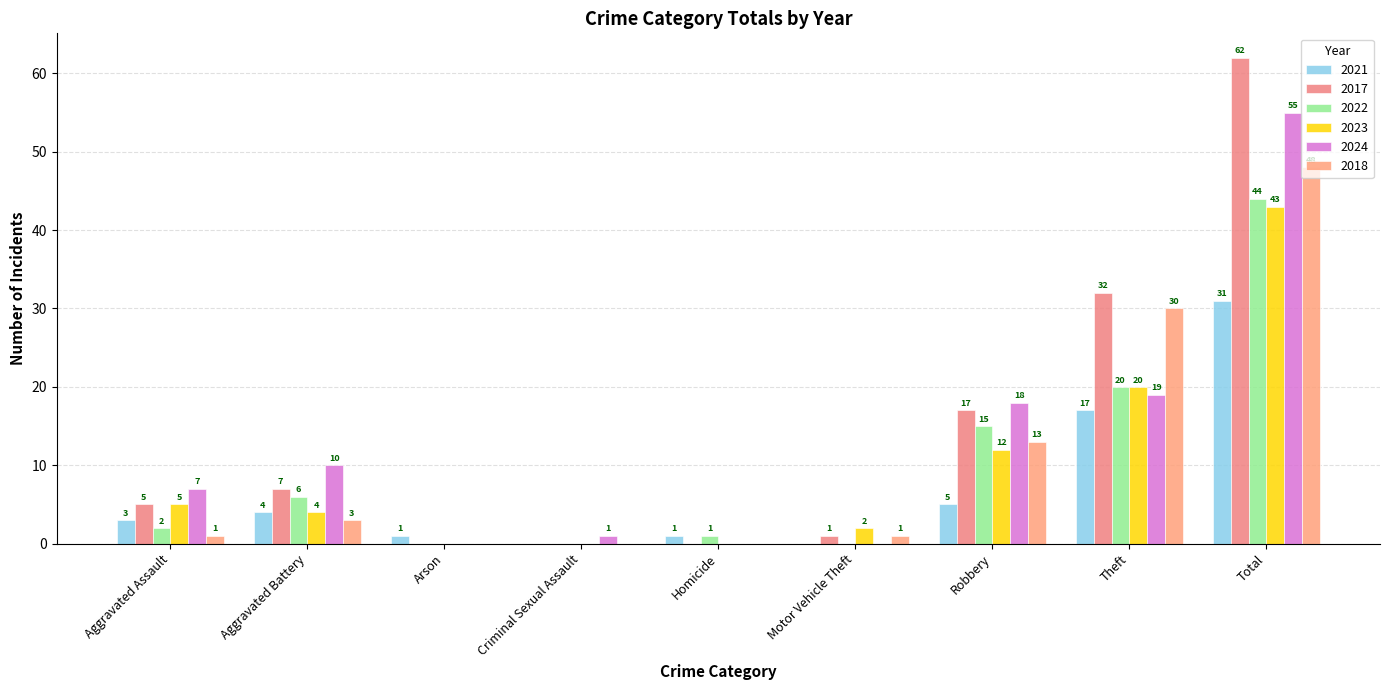

What is the difference between the highest and lowest values at Criminal Sexual Assault?

1